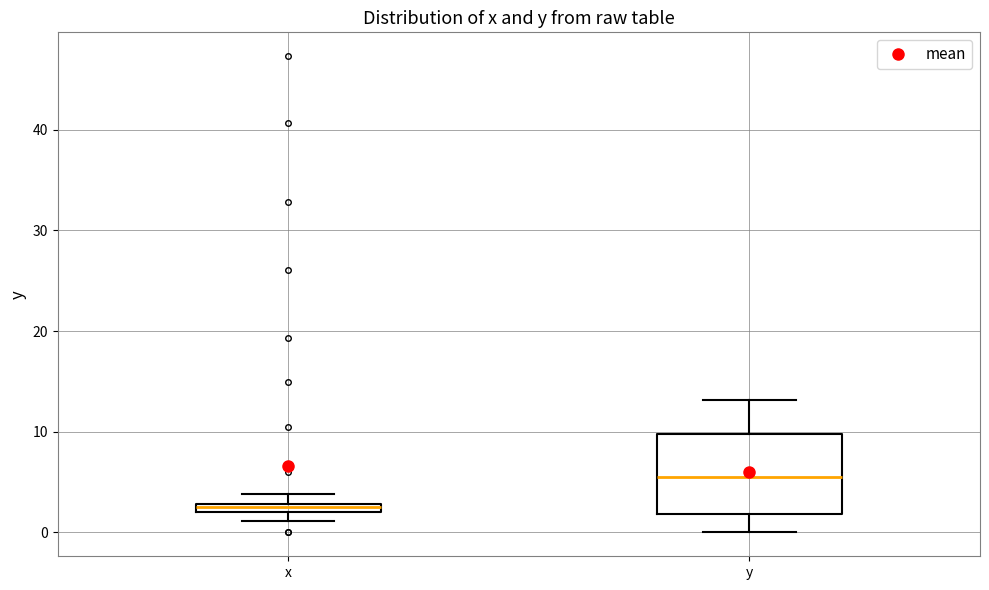

Which box's median line is the highest?

y